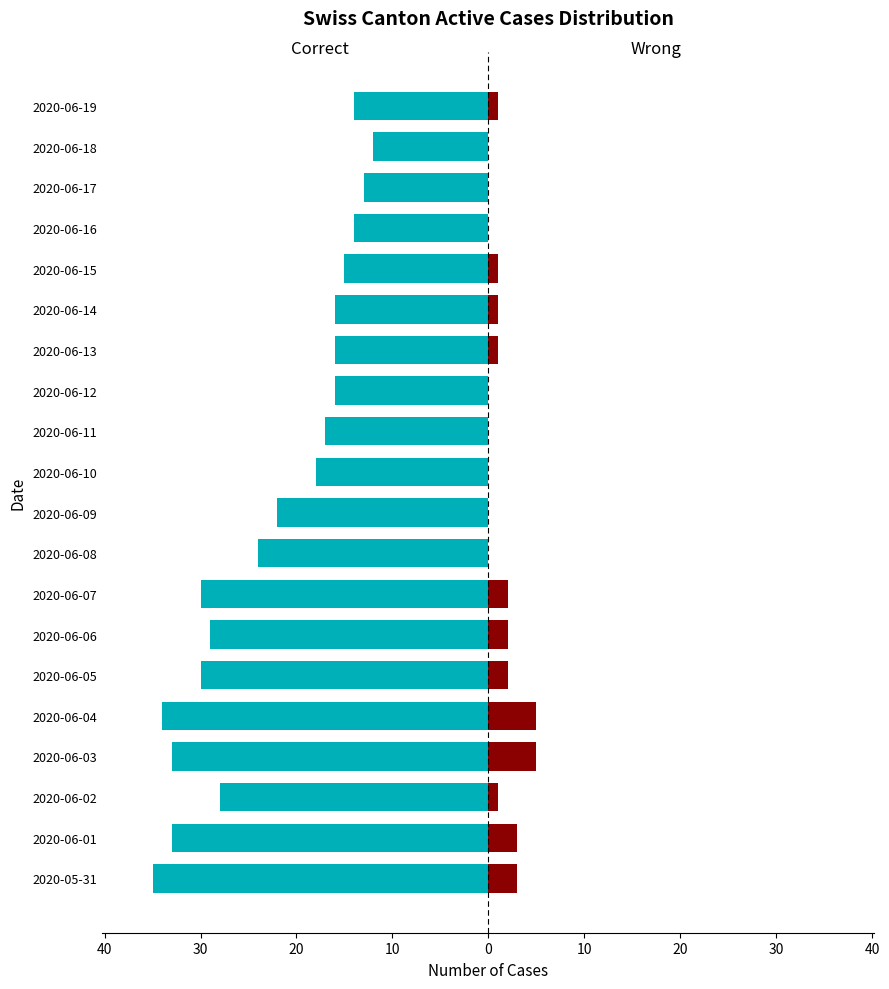

True or false: ZH (Wrong) has a value of 2 at 2020-06-19.

False